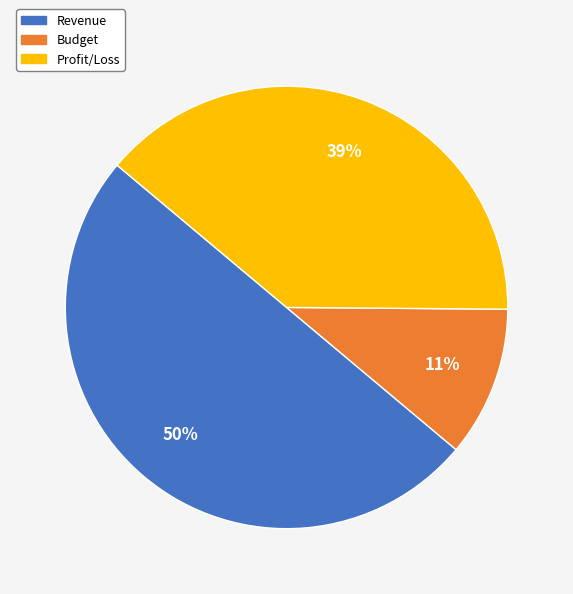

To the nearest percent, what is the difference between the Budget and Profit/Loss slice percentages?

28%